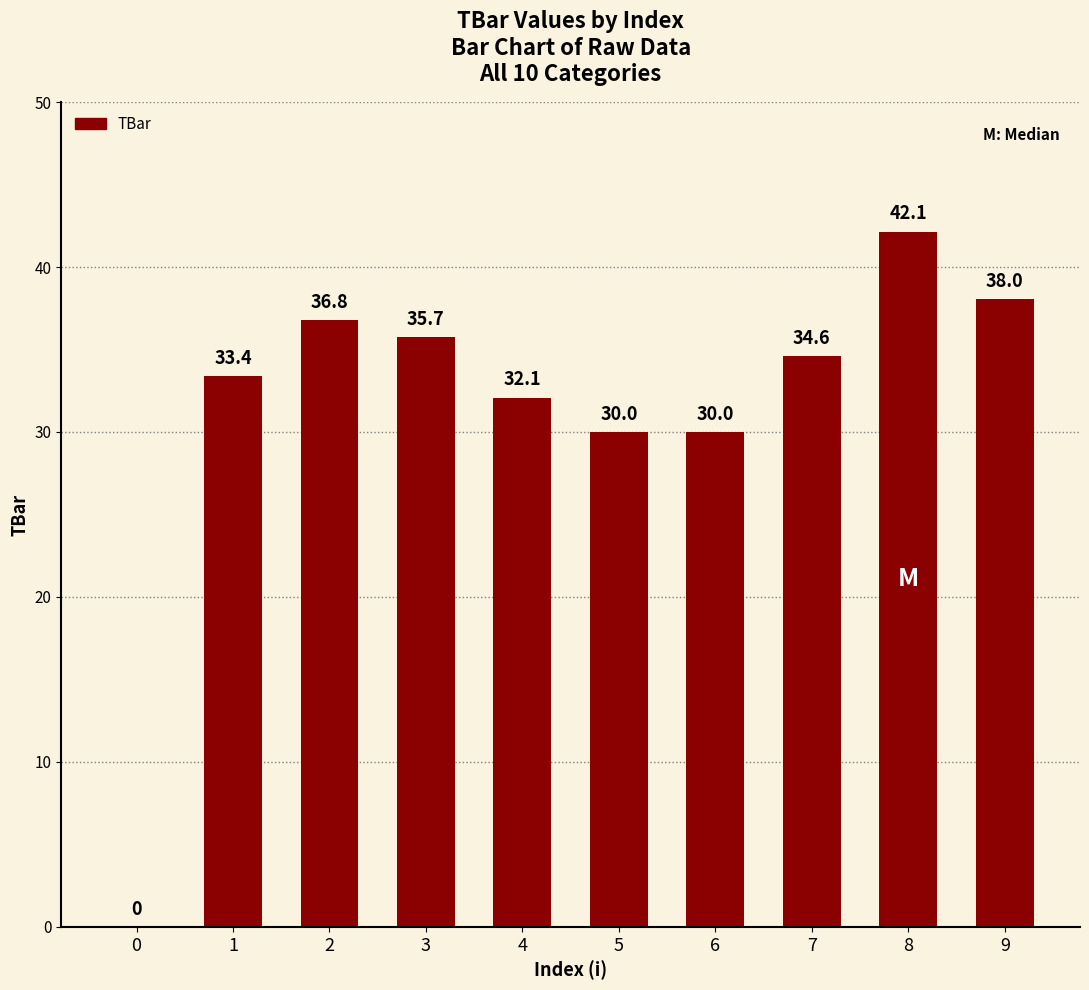

Between 8 and 4, which is larger?

8